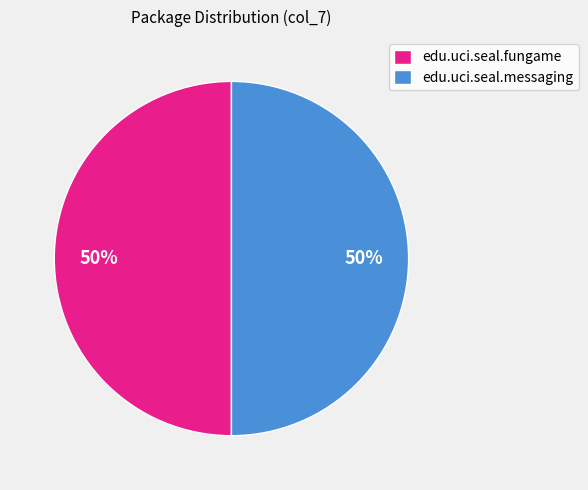

What is the ratio of the value at edu.uci.seal.fungame to the value at edu.uci.seal.messaging?

1.0